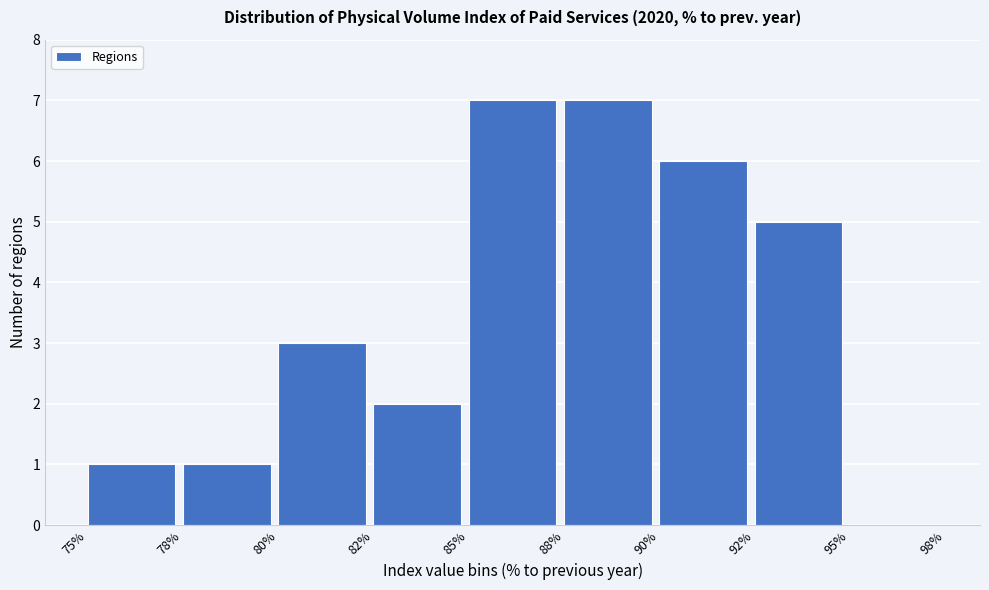

Reading left to right, what are all the values shown in this chart?

75%=1	78%=1	80%=3	82%=2	85%=7	88%=7	90%=6	92%=5	95%=0